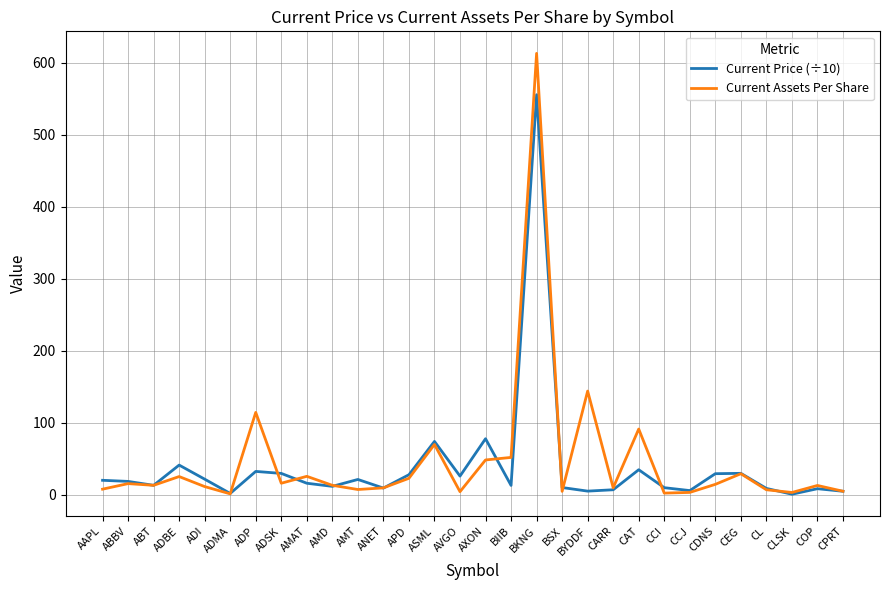

What is the spread (max minus min) of values at CEG?

0.6